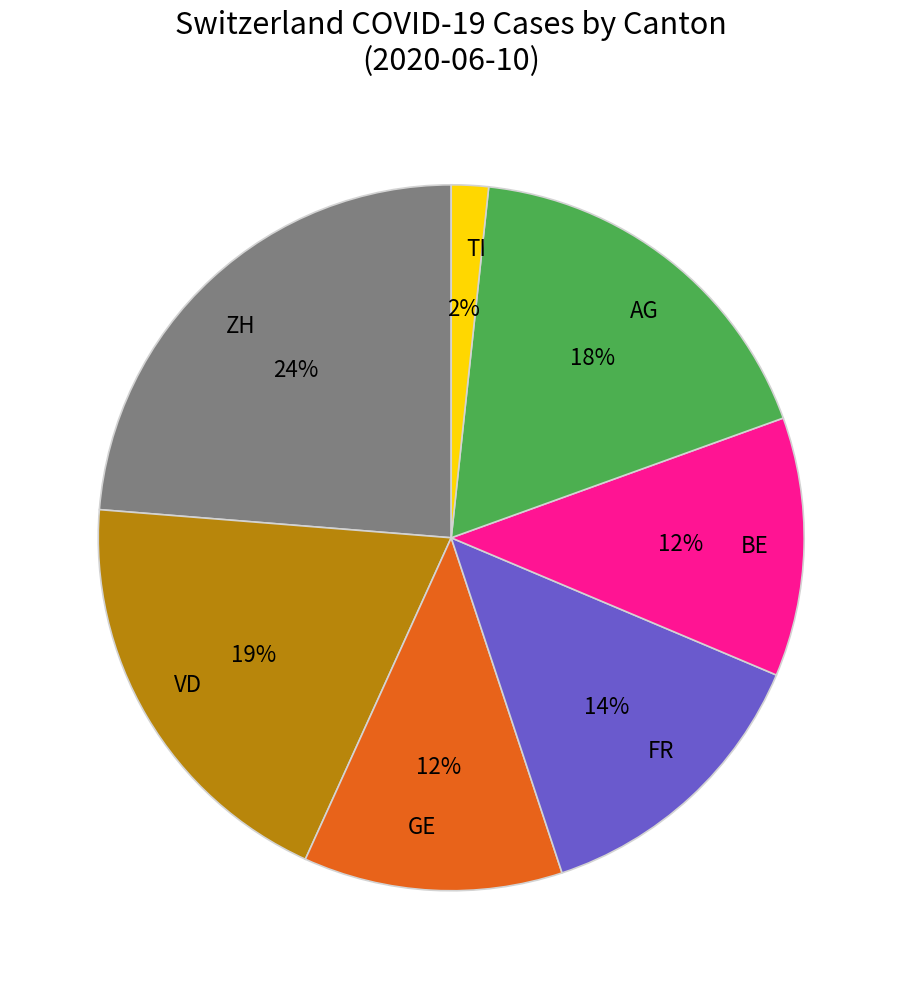

Count the number of slices in the pie.

7